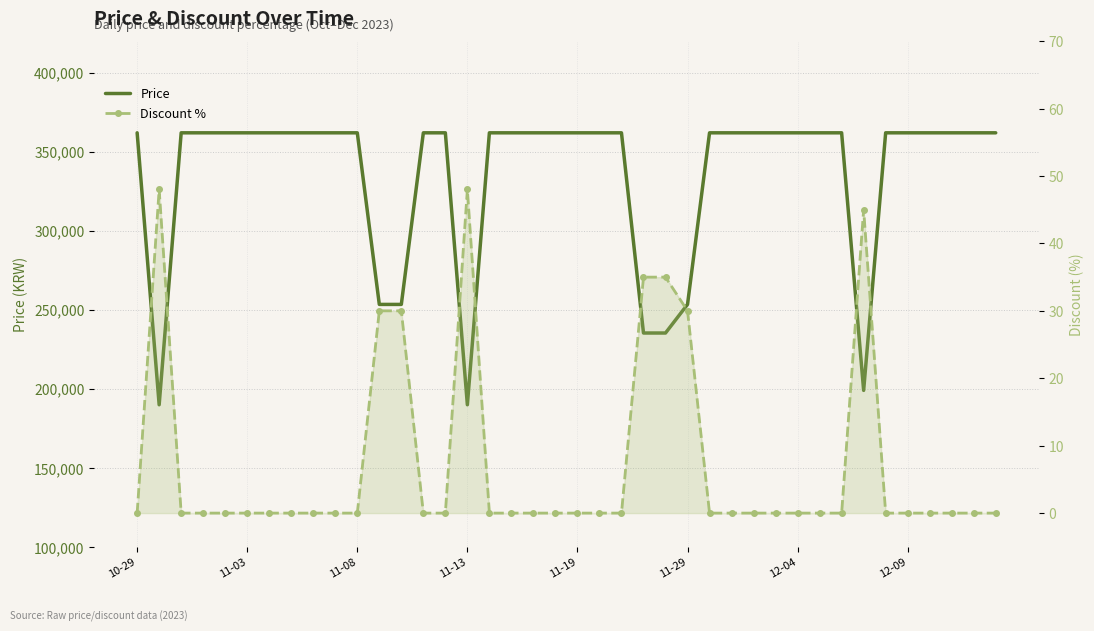

True or false: Price and Discount % cross at least once.

False